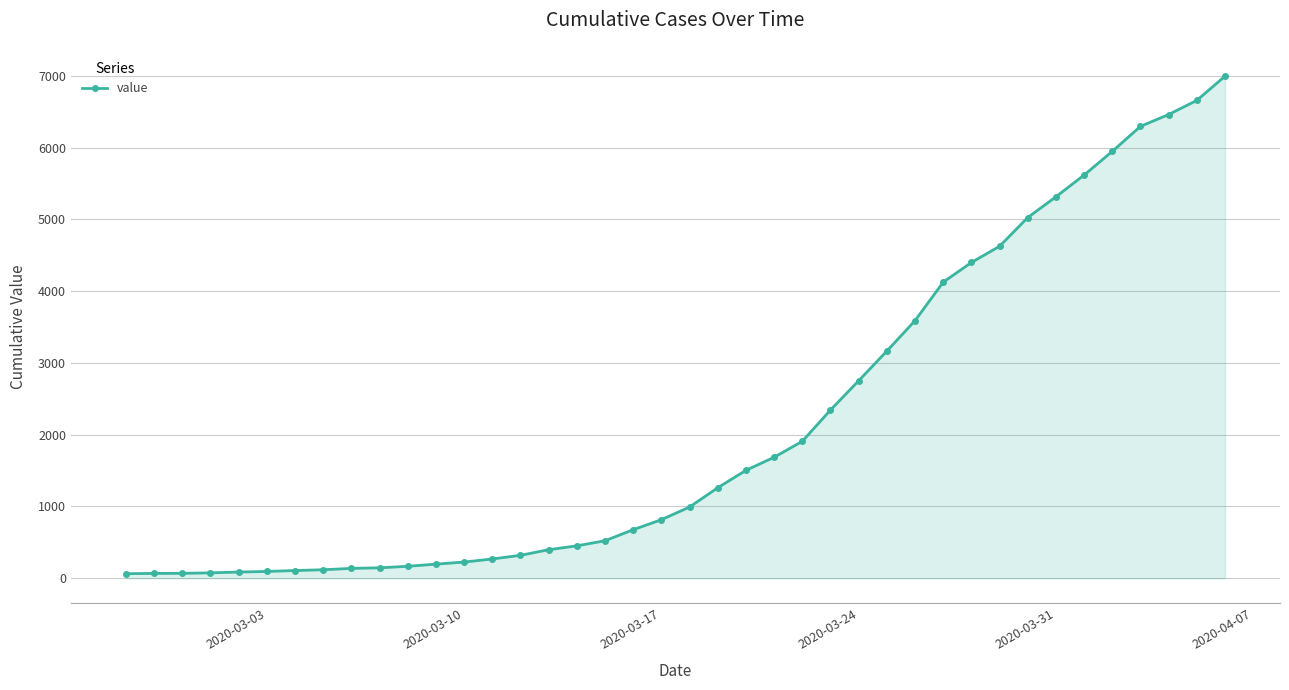

Does the chart have visible grid lines?

Yes